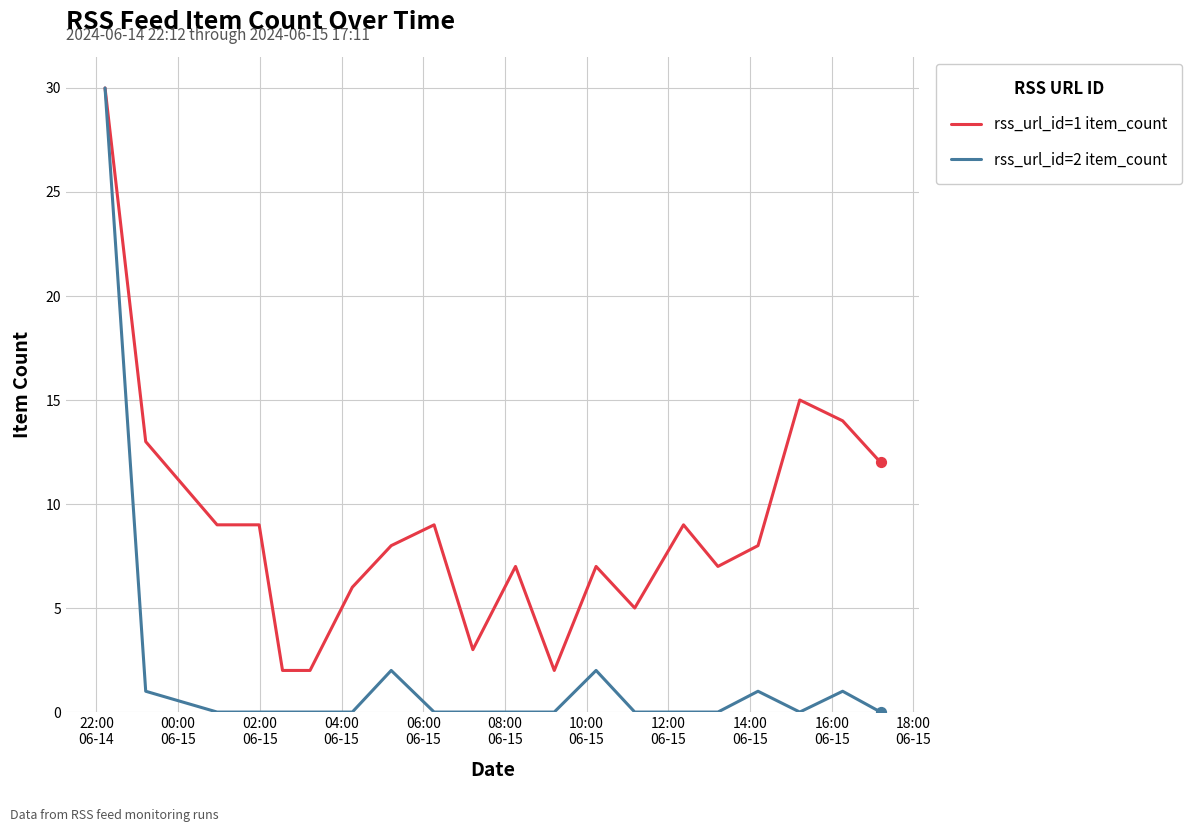

Which series has the largest total across all categories?

rss_url_id=1 item_count